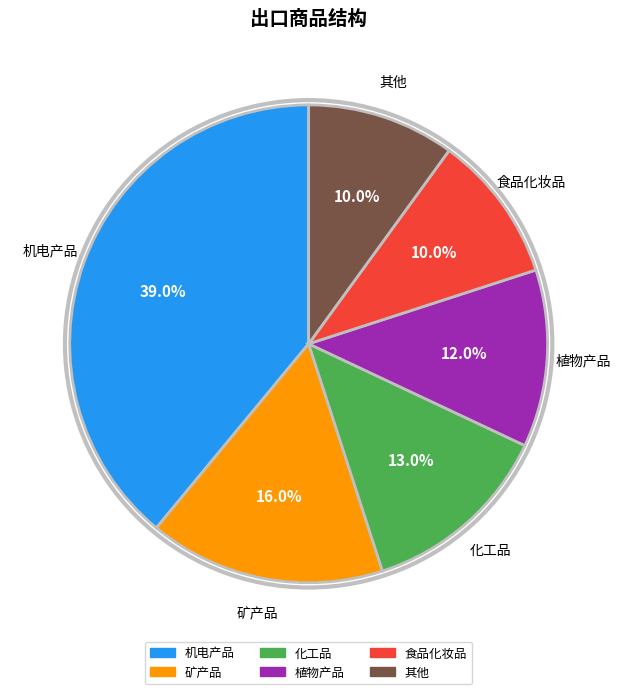

To the nearest percent, what percentage of the pie is 植物产品?

12%